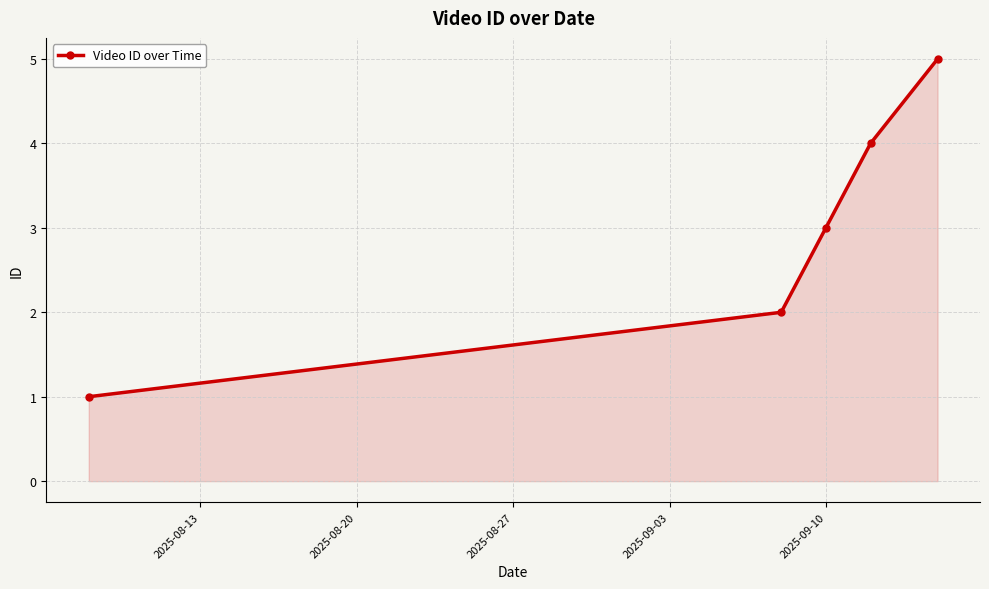

What is the difference between the second highest and minimum values?

3